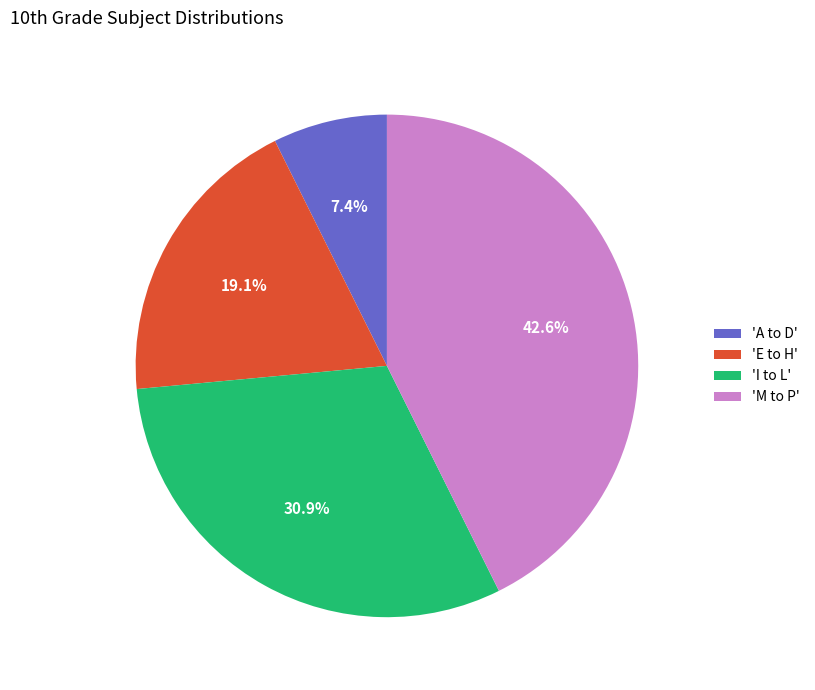

Is the sum of 'E to H' and 'M to P' greater than half?

Yes